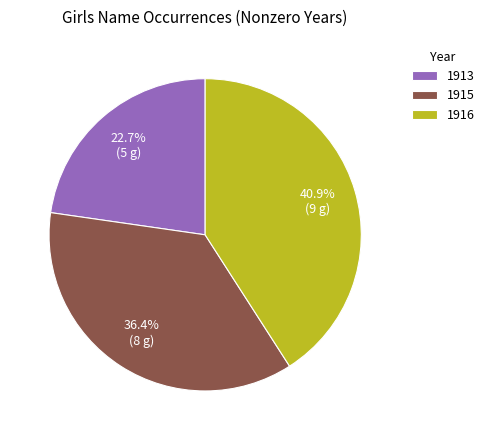

What is the ratio of the value at 1915 to the value at 1913?

1.6